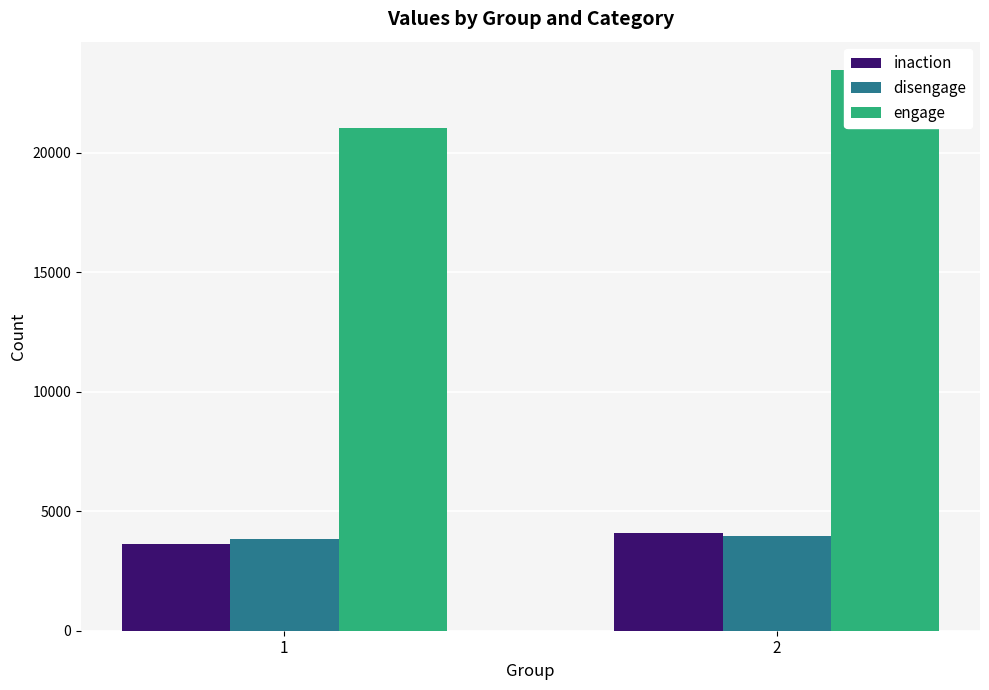

Which series has the widest spread of values?

engage